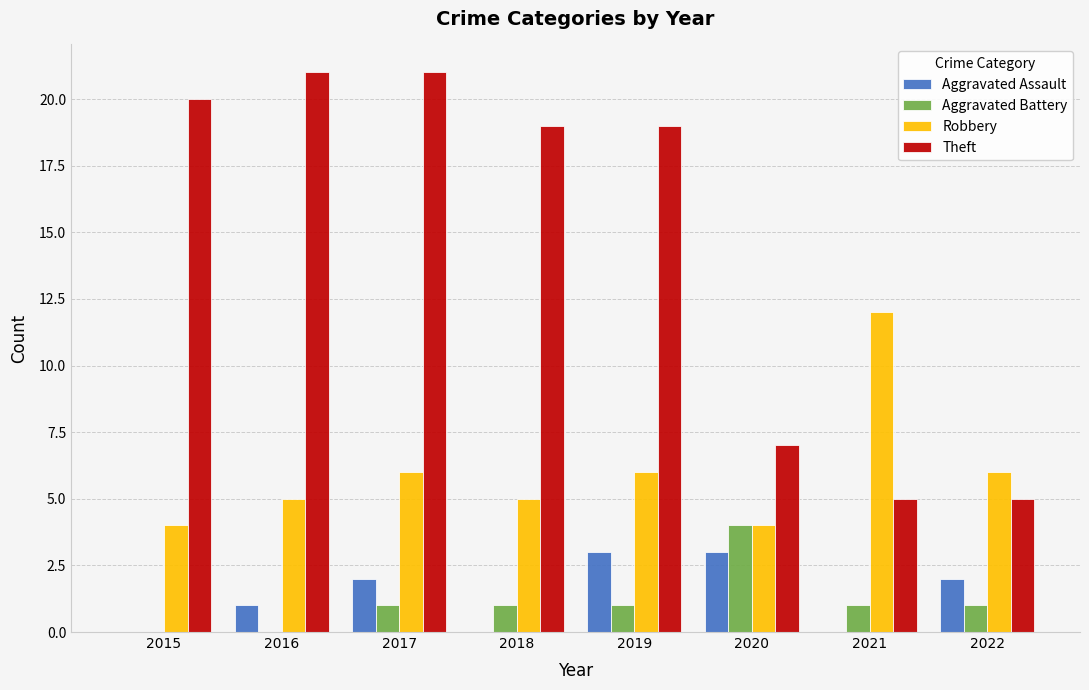

True or false: Aggravated Battery has a value of 2 at 2016.

False